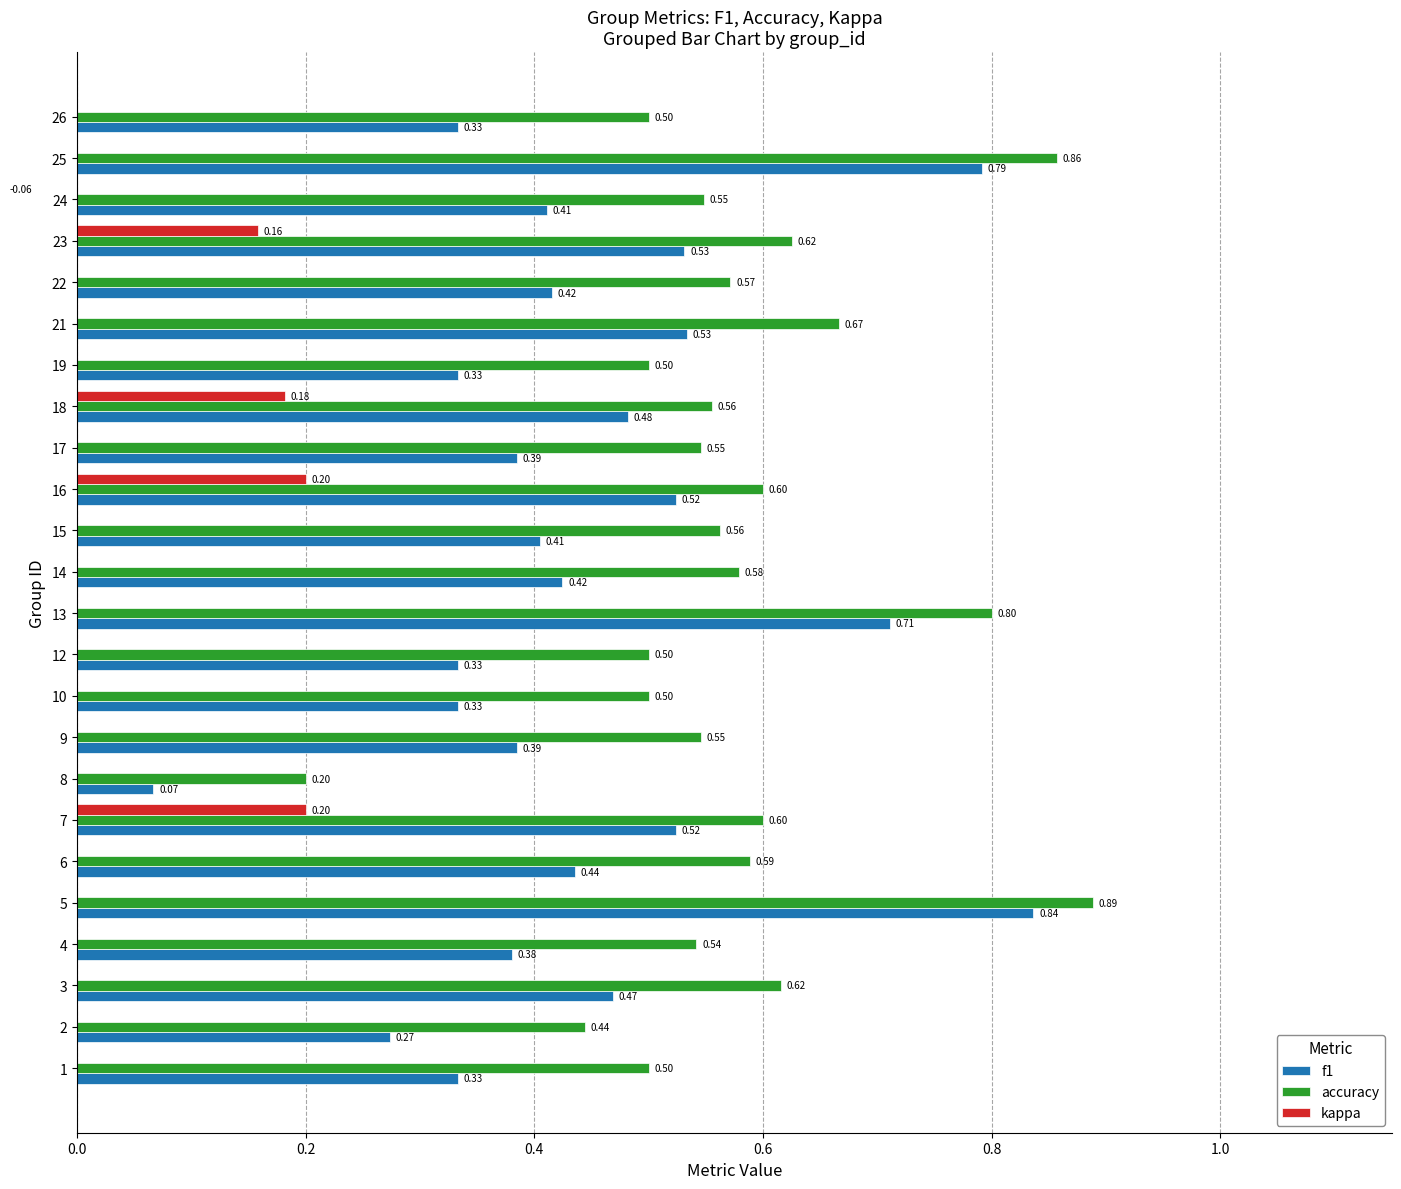

How many series are shown in this chart?

3